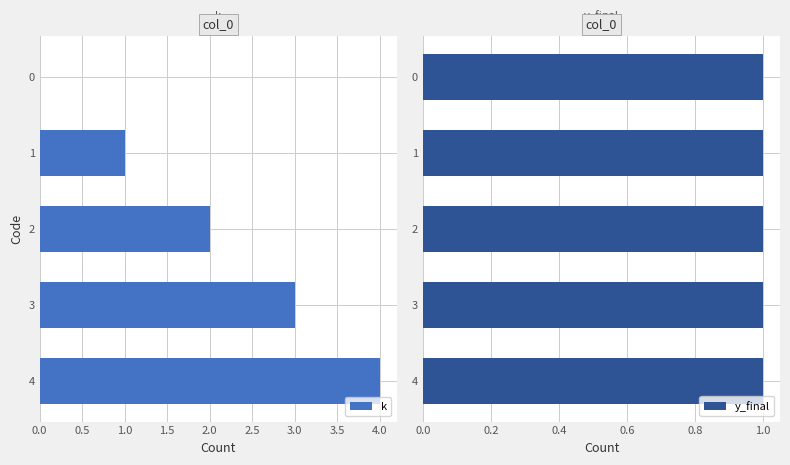

Rank the series by their average value, from lowest to highest.

y_final, k